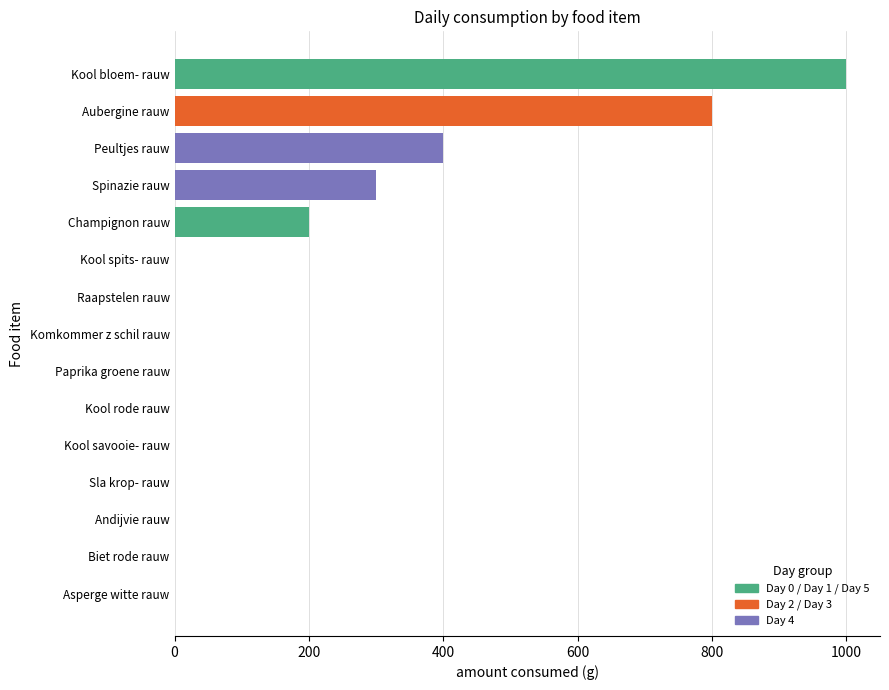

At how many categories does at least one series exceed 843?

1